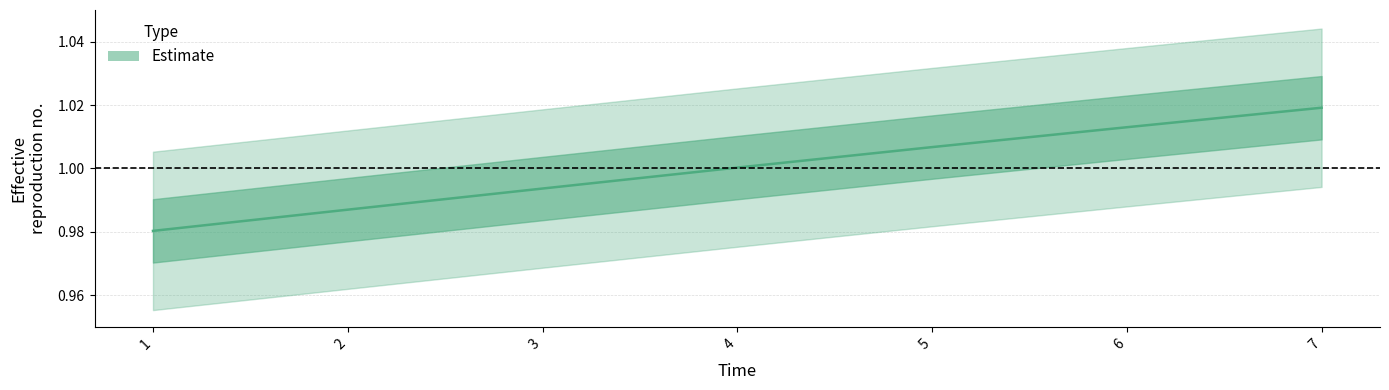

At which category does the chart reach its minimum across all series?

1